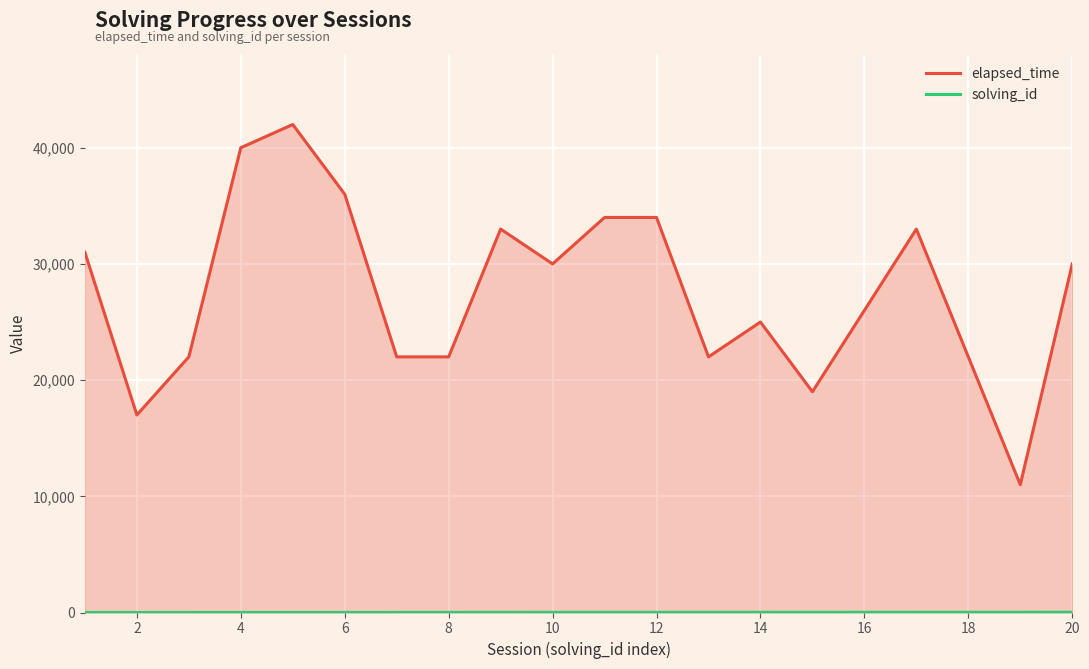

Which series changed the most between 16 and 18?

elapsed_time